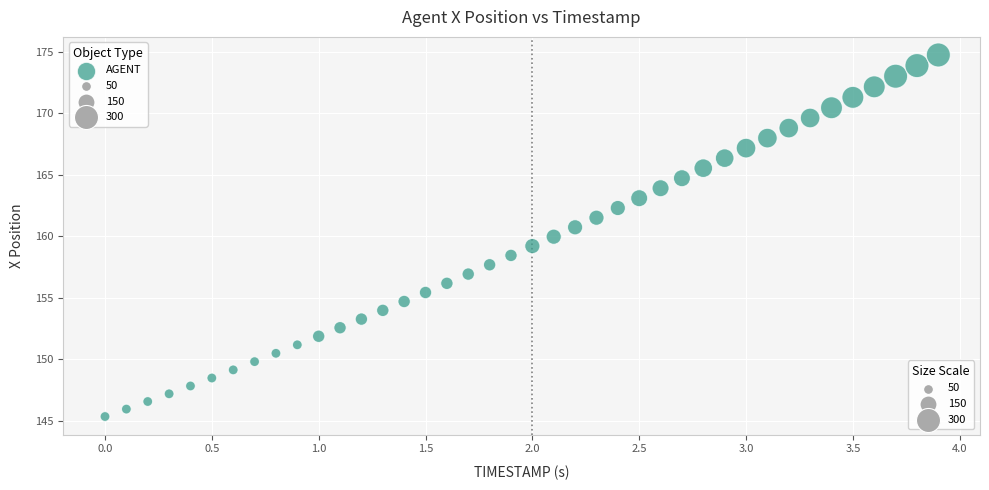

What is the range of Y values (max minus min)?

29.4